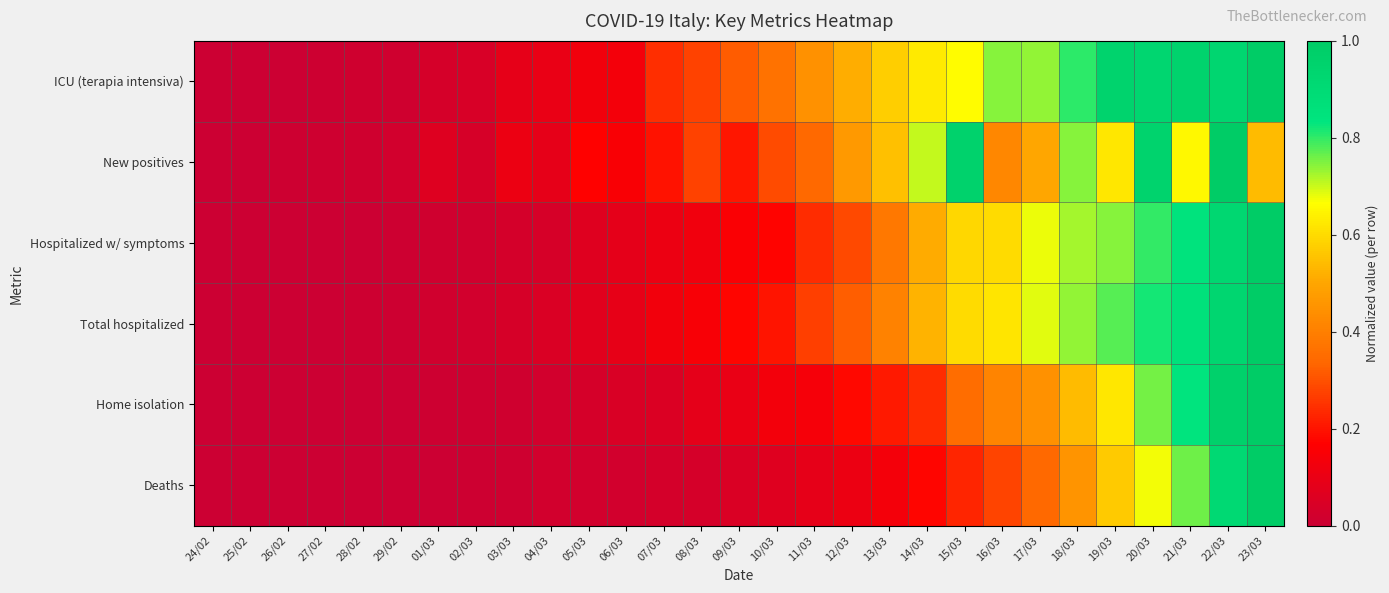

At how many categories does at least one series exceed 0?

27